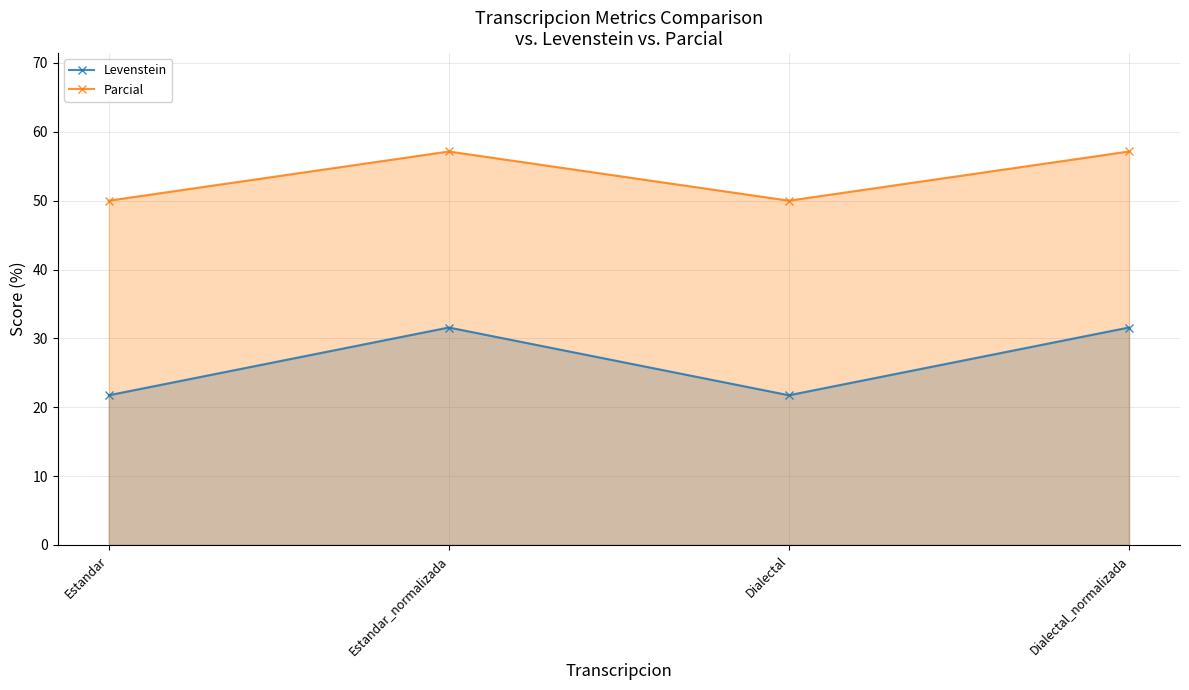

True or false: Levenstein and Parcial cross at least once.

False